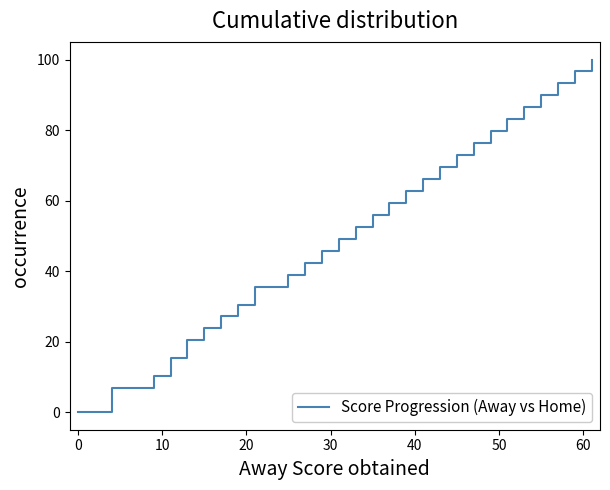

What is the greatest value displayed?

100.0